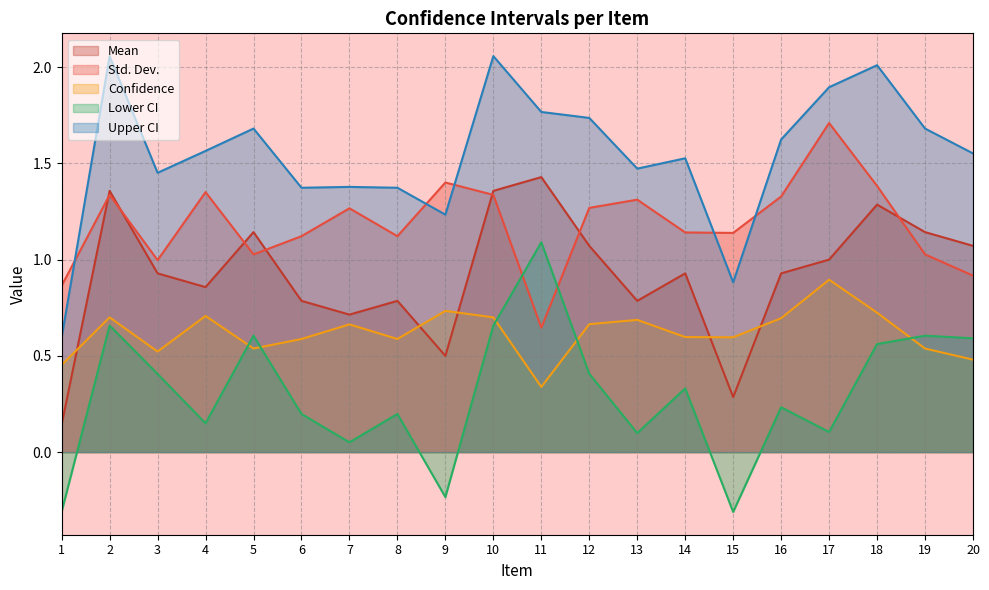

Between 19 and 6, which is larger?

19